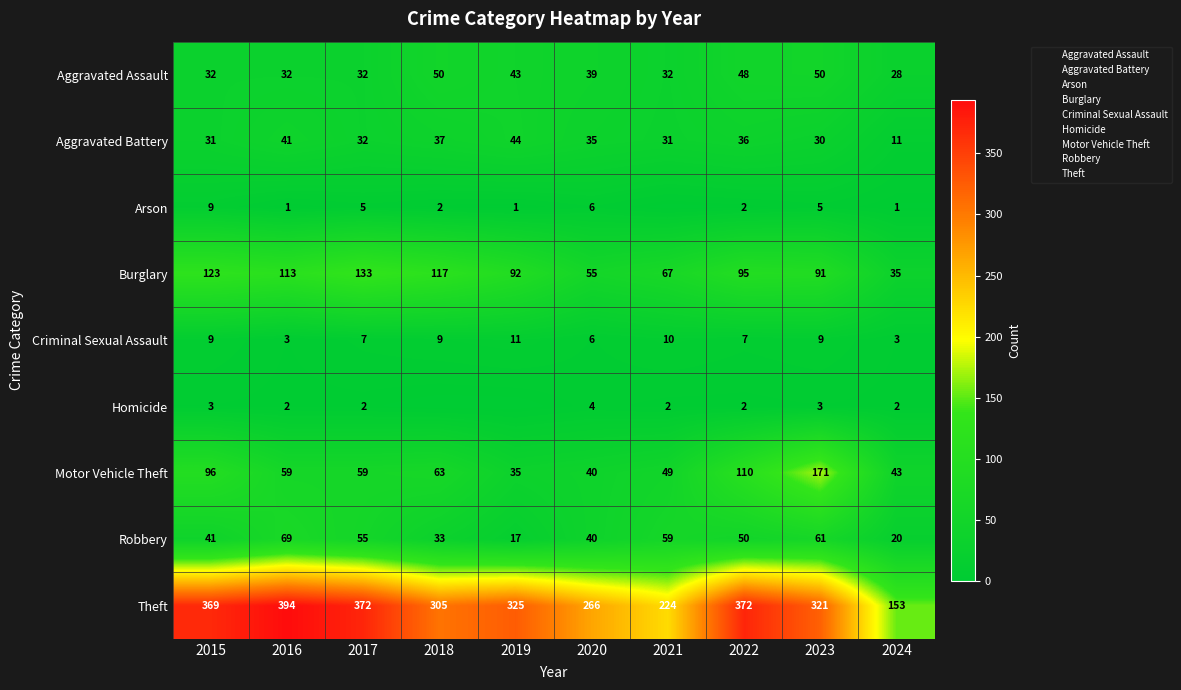

Rank the series by their maximum value, from lowest to highest.

Homicide, Arson, Criminal Sexual Assault, Aggravated Battery, Aggravated Assault, Robbery, Burglary, Motor Vehicle Theft, Theft